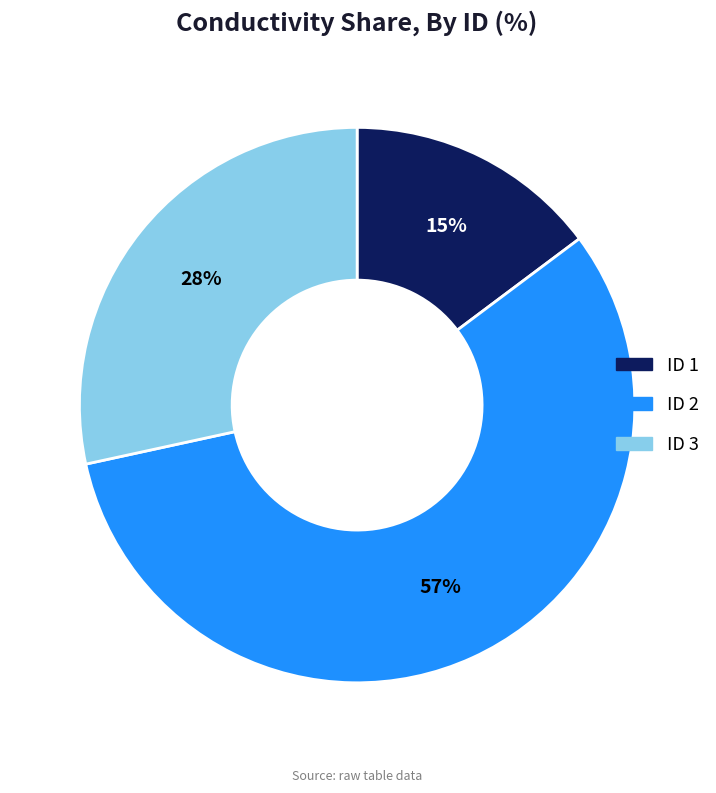

To the nearest percent, what is the difference between the largest and smallest slice percentages?

42%